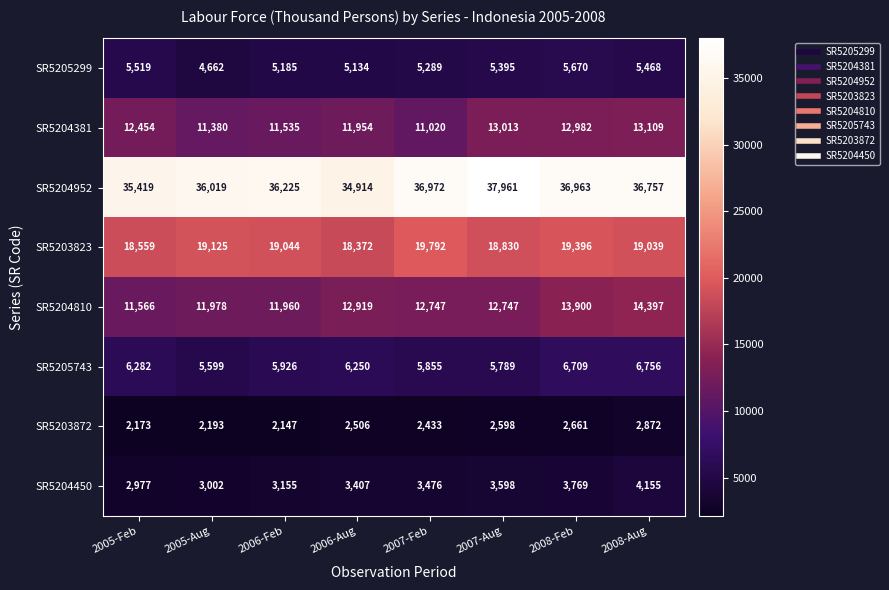

The value of SR5203823 at 2005-Feb is 18559. True or false?

True